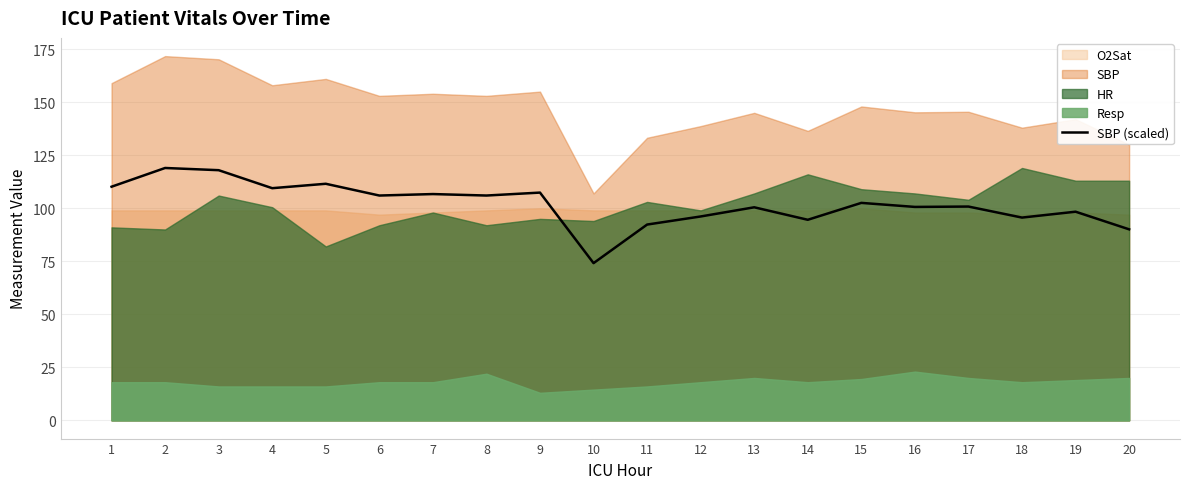

Reading left to right, transcribe all the data shown in this chart.

1=110.2	2=119.0	3=118.0	4=109.5	5=111.6	6=106.0	7=106.7	8=106.0	9=107.4	10=74.1	11=92.3	12=96.1	13=100.5	14=94.6	15=102.5	16=100.6	17=100.8	18=95.6	19=98.4	20=90.1